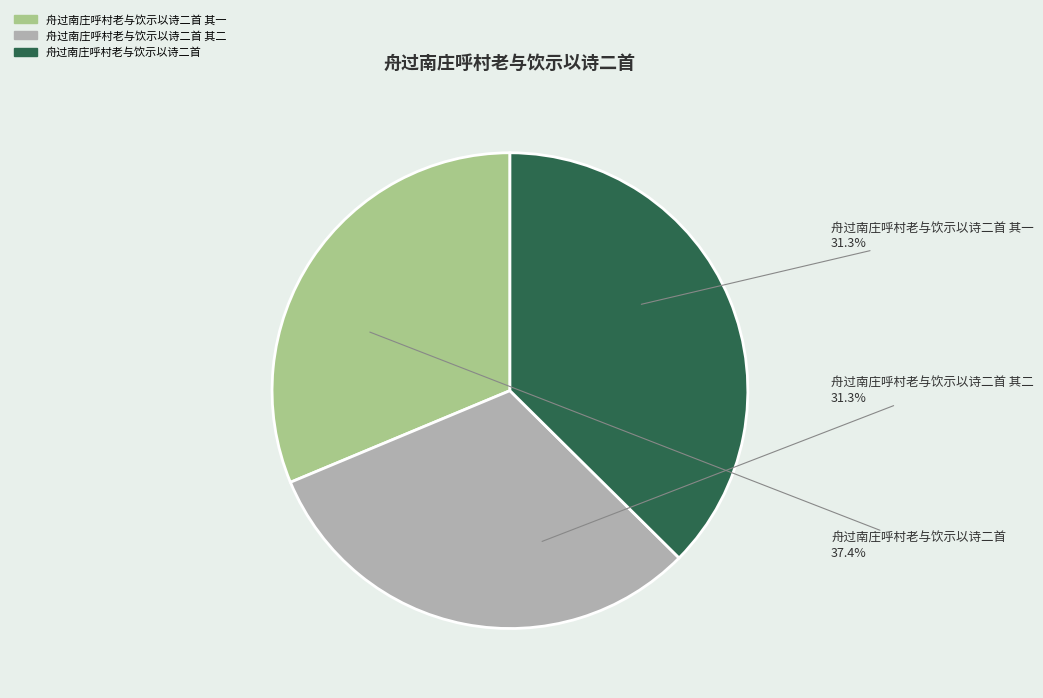

What percentage is the 舟过南庄呼村老与饮示以诗二首 其二 slice, to the nearest percent?

31%